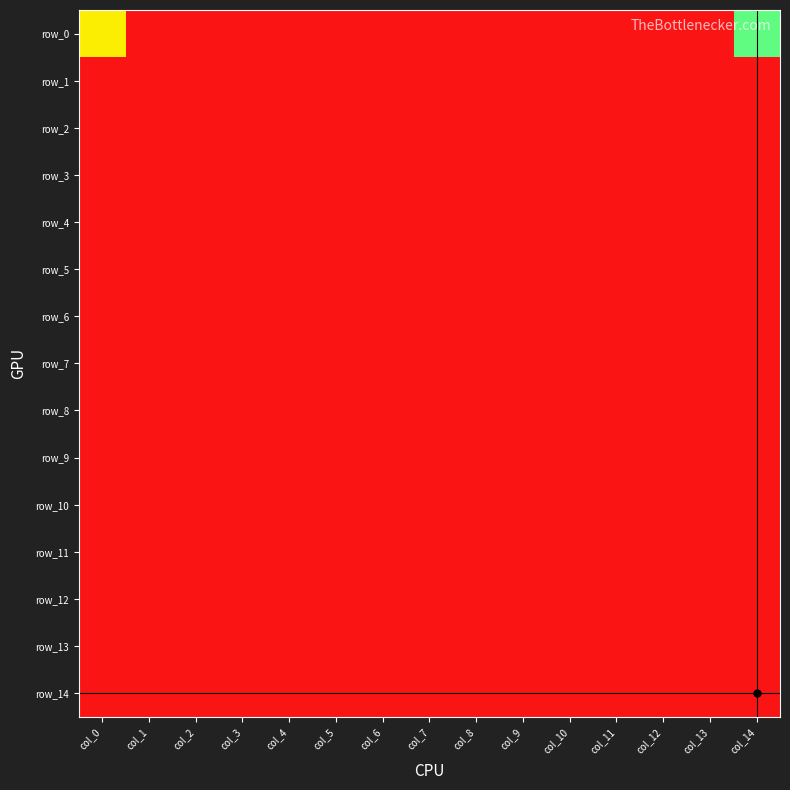

Between col_2 and col_13, which series saw the biggest shift?

row_0